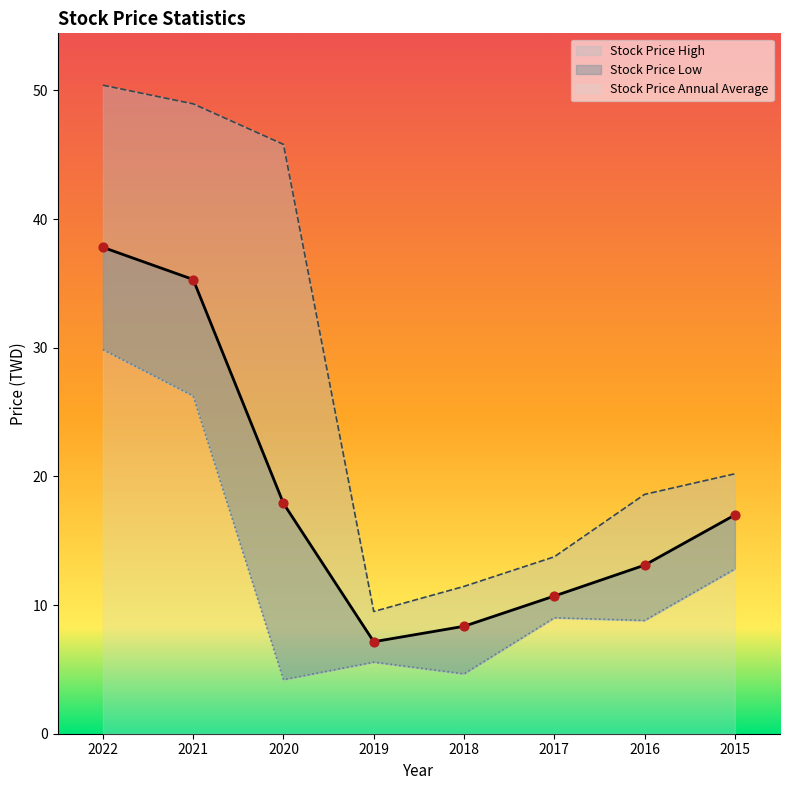

At which category is the sum across all series the highest?

2022